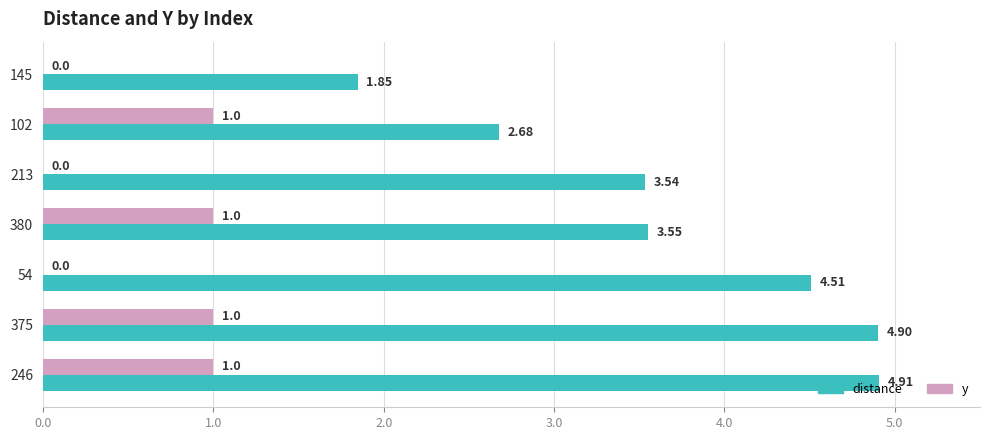

Which series has the largest total across all categories?

distance